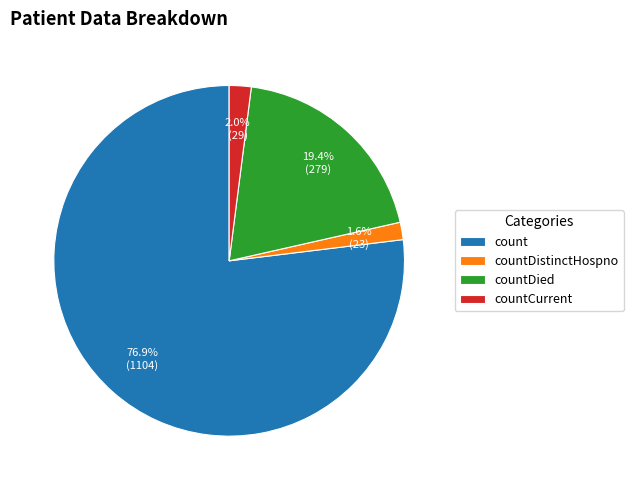

Count the number of slices in the pie.

4